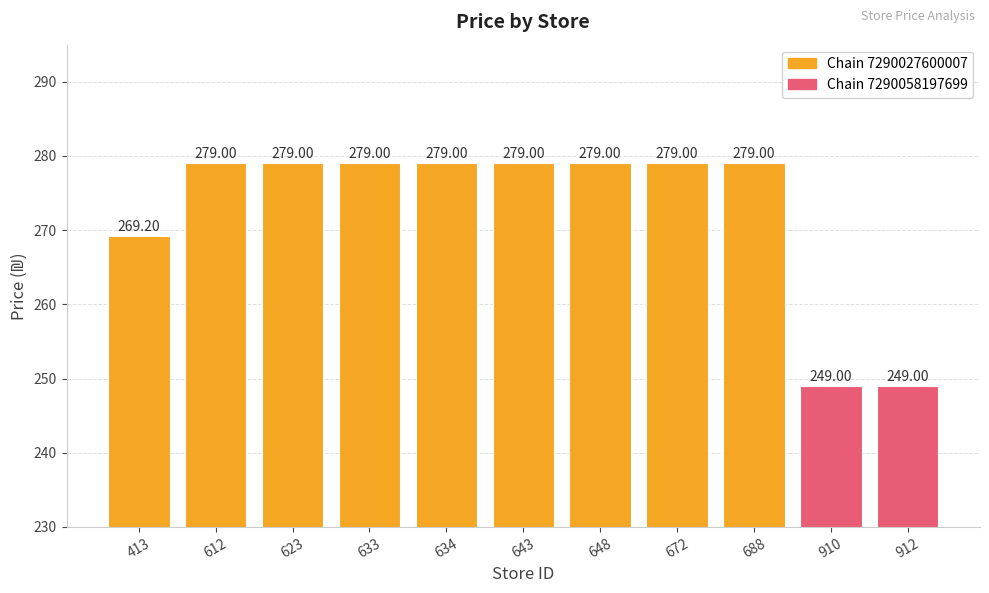

What is the sum of the values at 672 and 612?

558.0